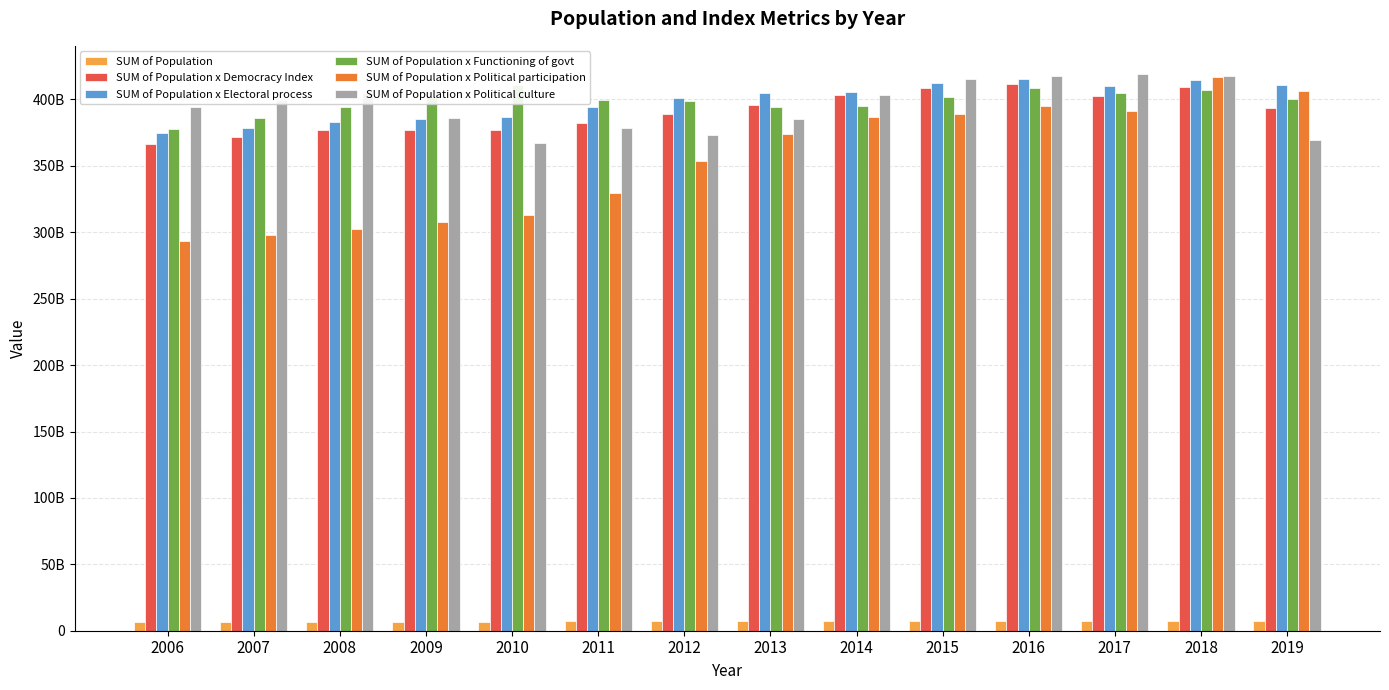

What are all the series names shown in the legend?

SUM of Population, SUM of Population x Democracy Index, SUM of Population x Electoral process, SUM of Population x Functioning of govt, SUM of Population x Political participation, SUM of Population x Political culture